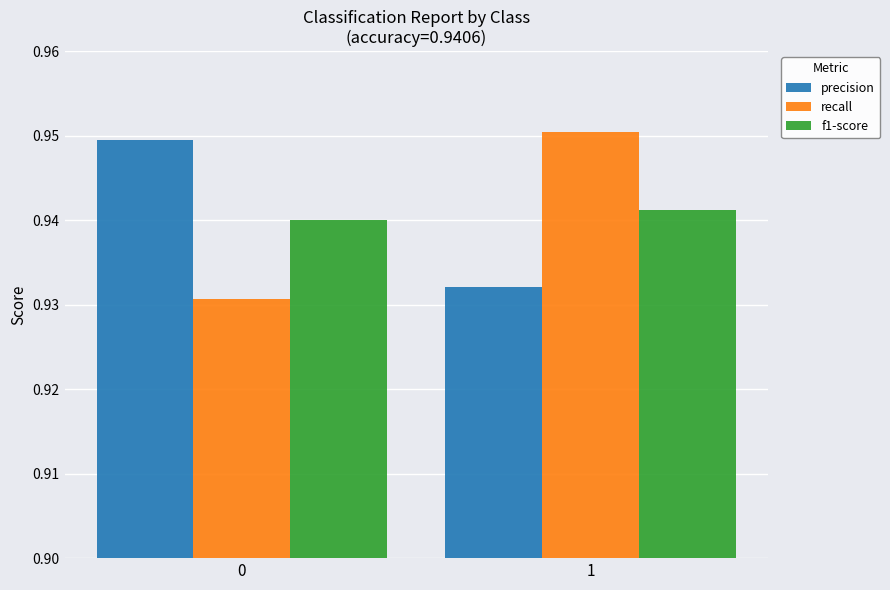

At which category is the sum across all series the highest?

1